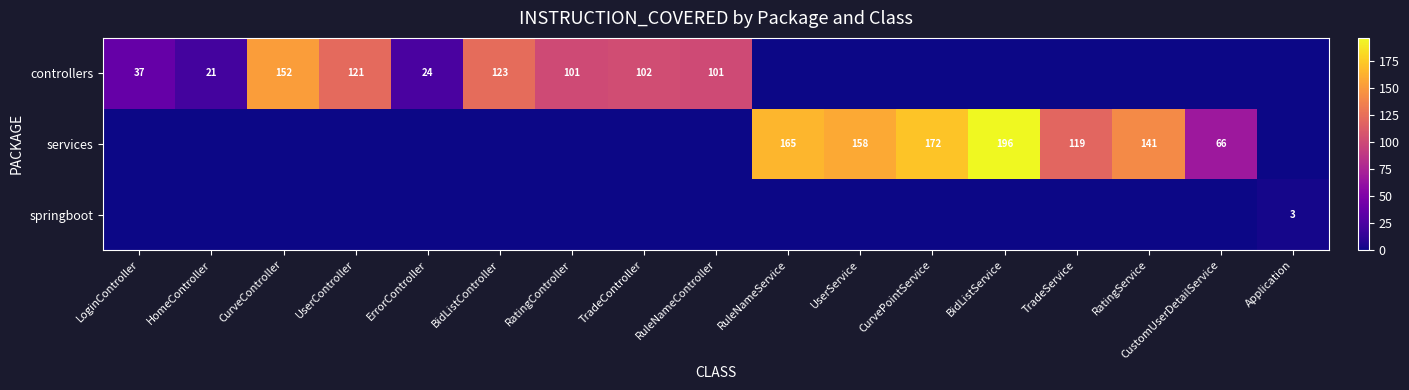

What is the total value across all series at RatingService?

141